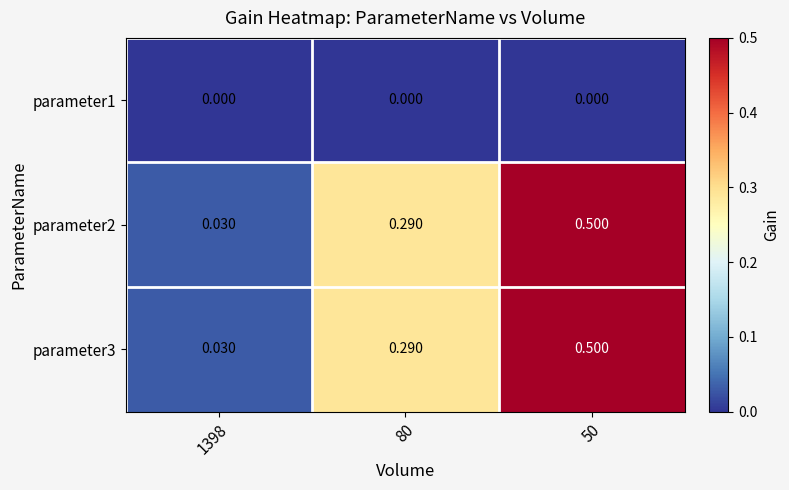

Is the value of parameter1 at 80 greater than the value of parameter2 at 80?

No